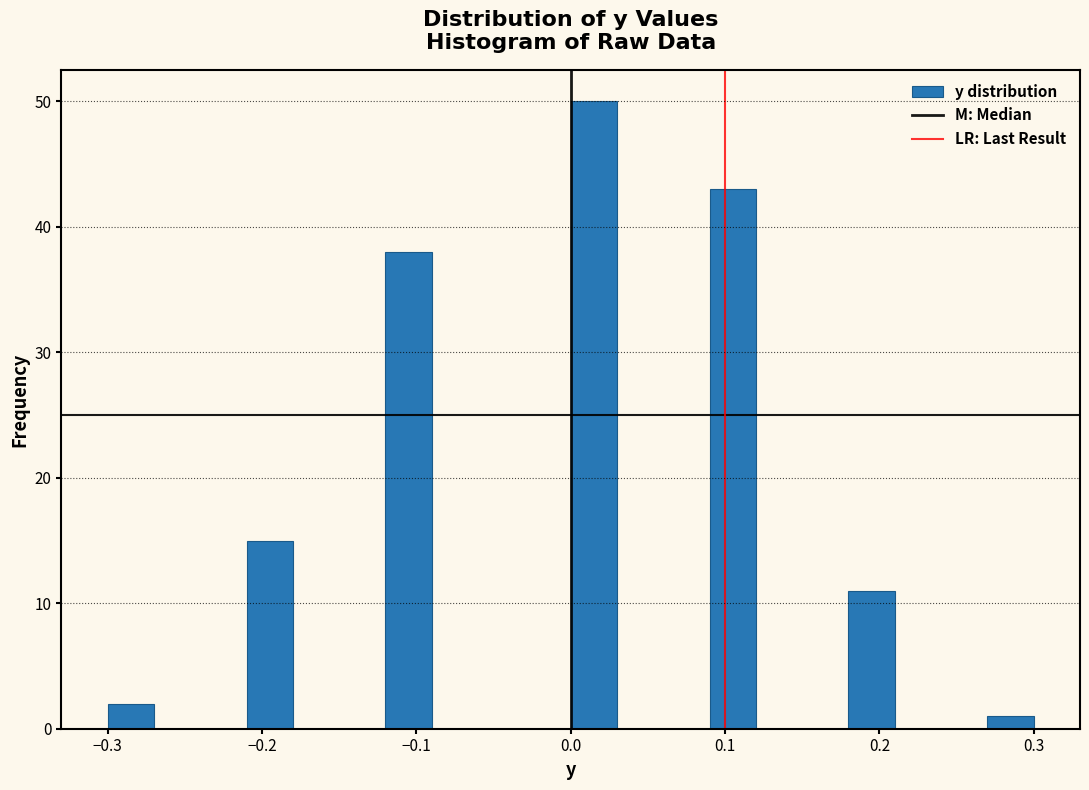

Around what value on the x-axis is the tallest bar? Give the approximate position of its centre, as read against the axis.

0.02